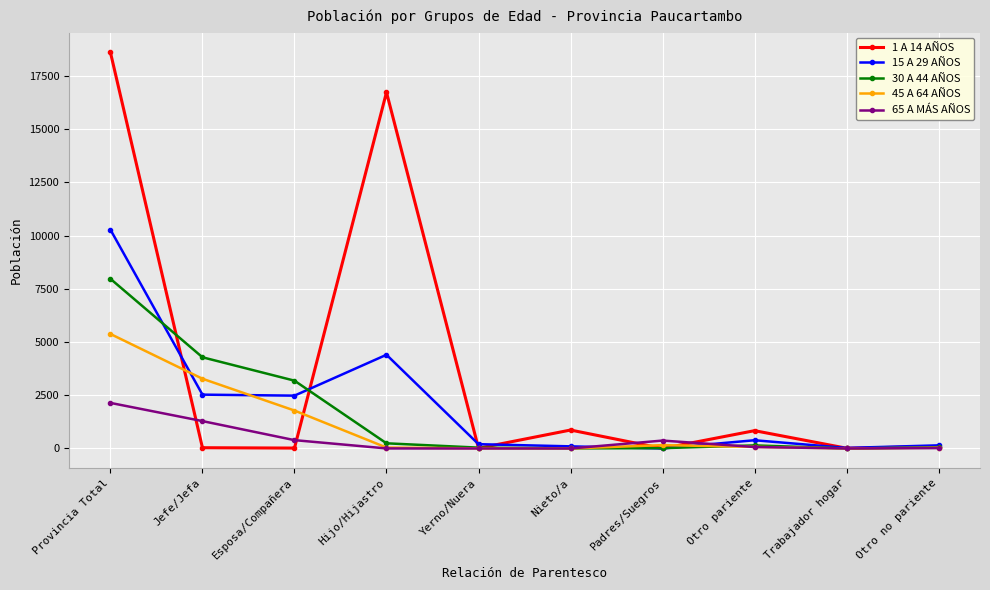

Rank the series by their maximum value, from highest to lowest.

1 A 14 AÑOS, 15 A 29 AÑOS, 30 A 44 AÑOS, 45 A 64 AÑOS, 65 A MÁS AÑOS